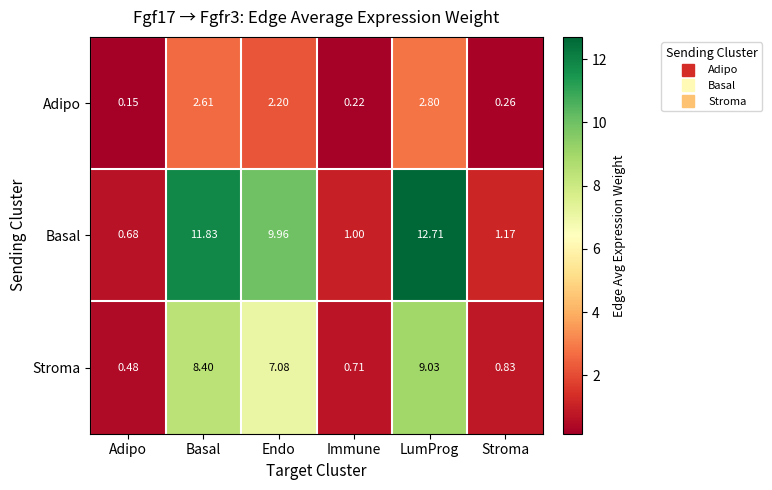

Which series has the largest range (max minus min)?

Basal